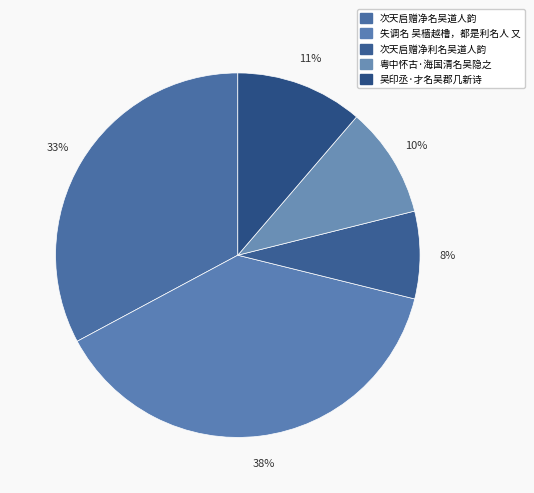

How many slices are in this pie chart?

5